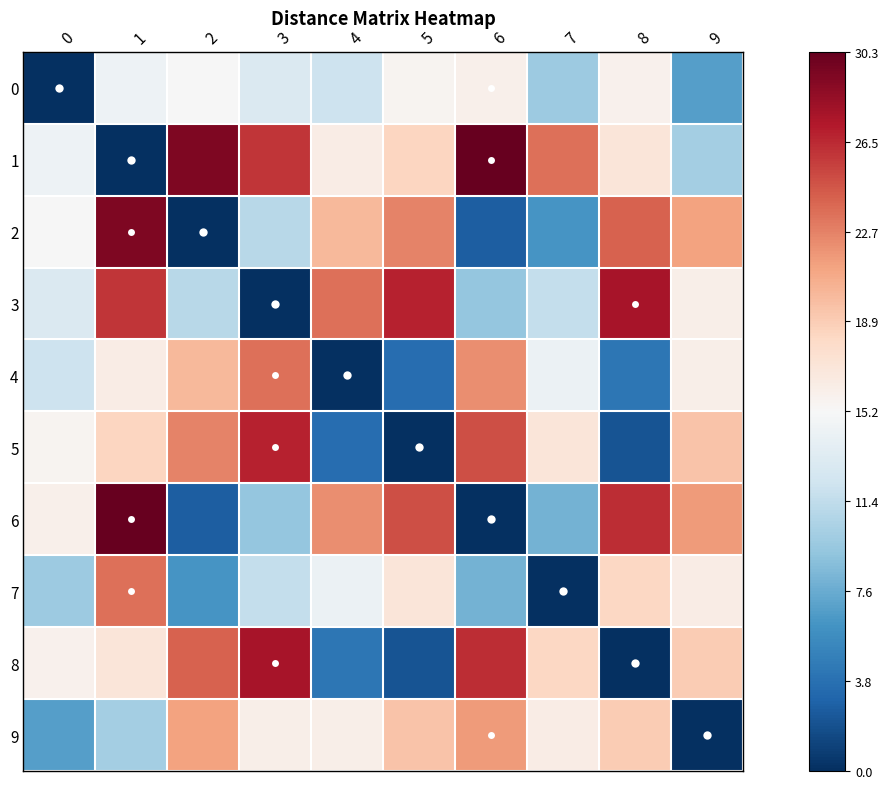

Which has a higher value, 7 or 8?

8